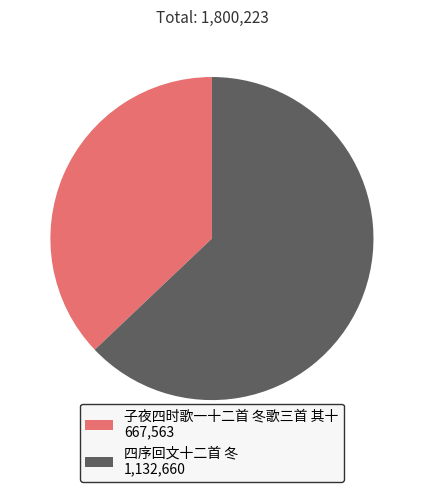

Rank the categories by value from lowest to highest.

子夜四时歌一十二首 冬歌三首 其十, 四序回文十二首 冬